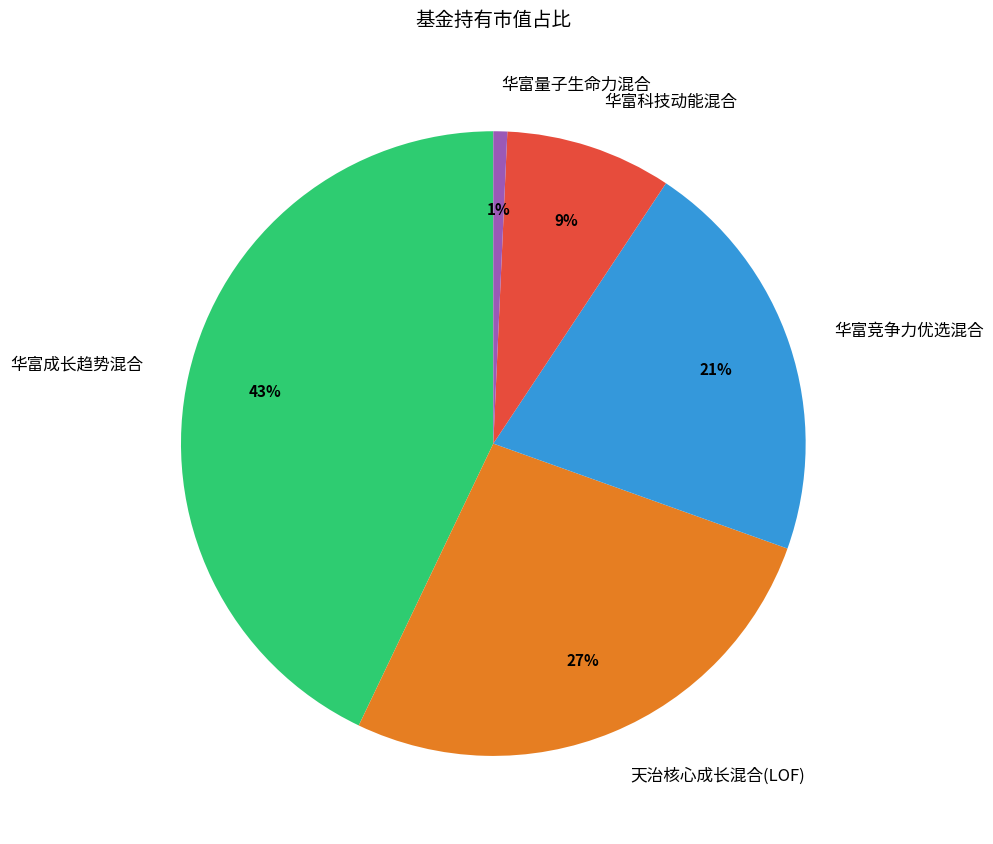

Combined, do 华富竞争力优选混合 and 天治核心成长混合(LOF) account for over 50%?

No